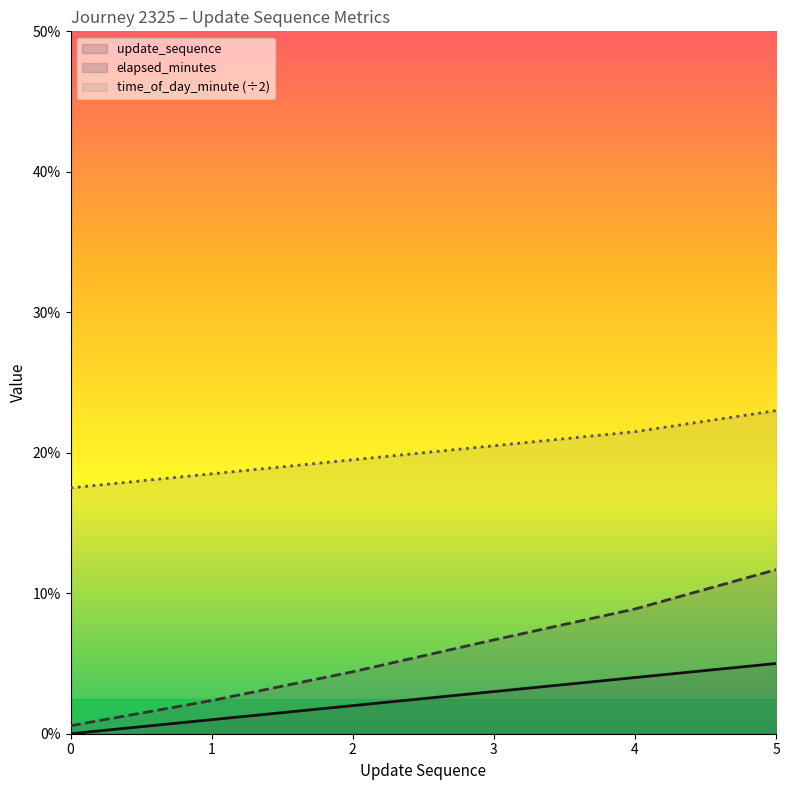

What is the difference between the second highest and second lowest values in the elapsed_minutes series?

6.5